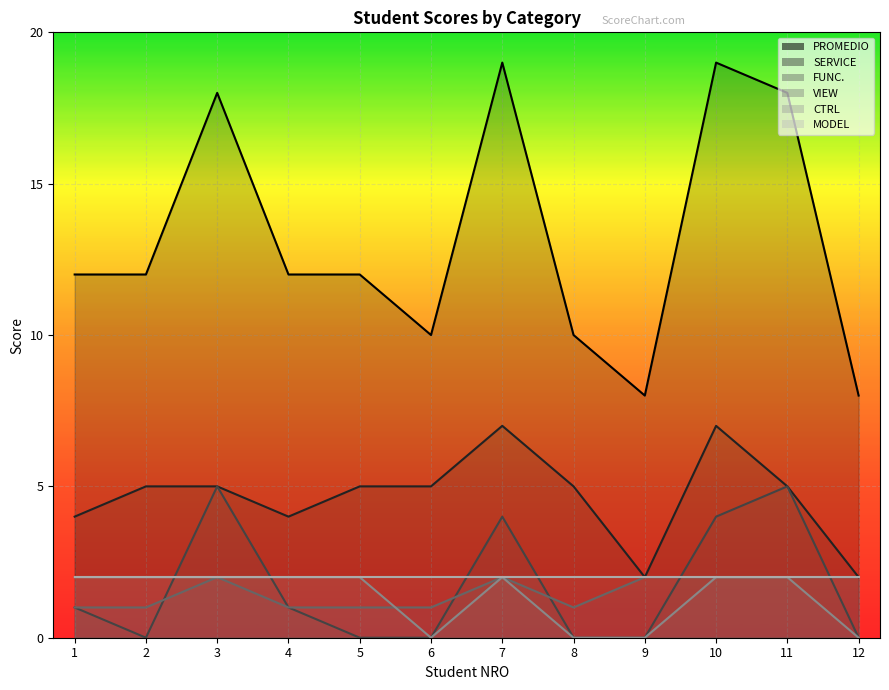

At which label does PROMEDIO first exceed 12?

3